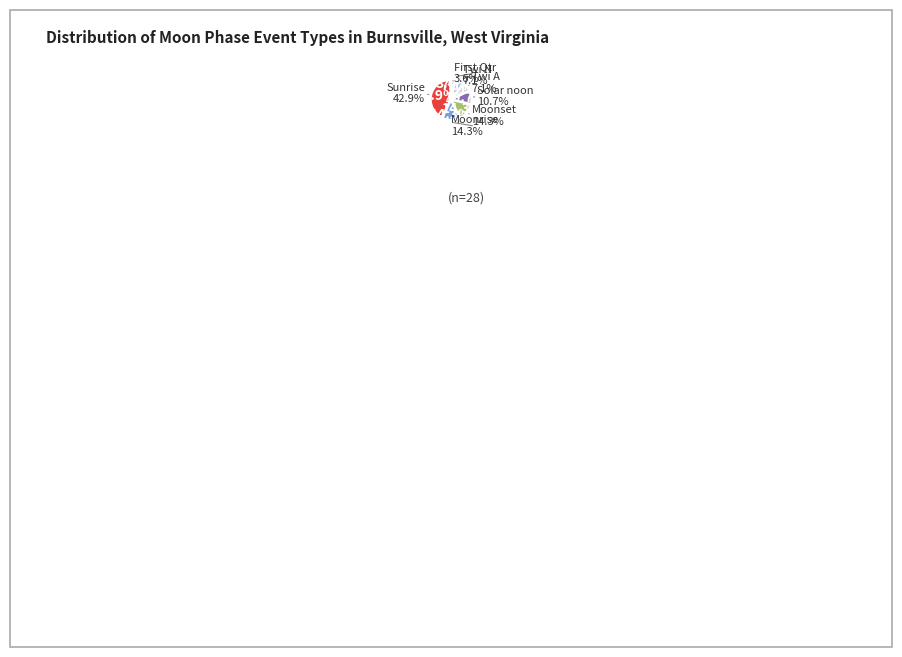

To the nearest percent, what is the difference between the largest and smallest slice percentages?

39%